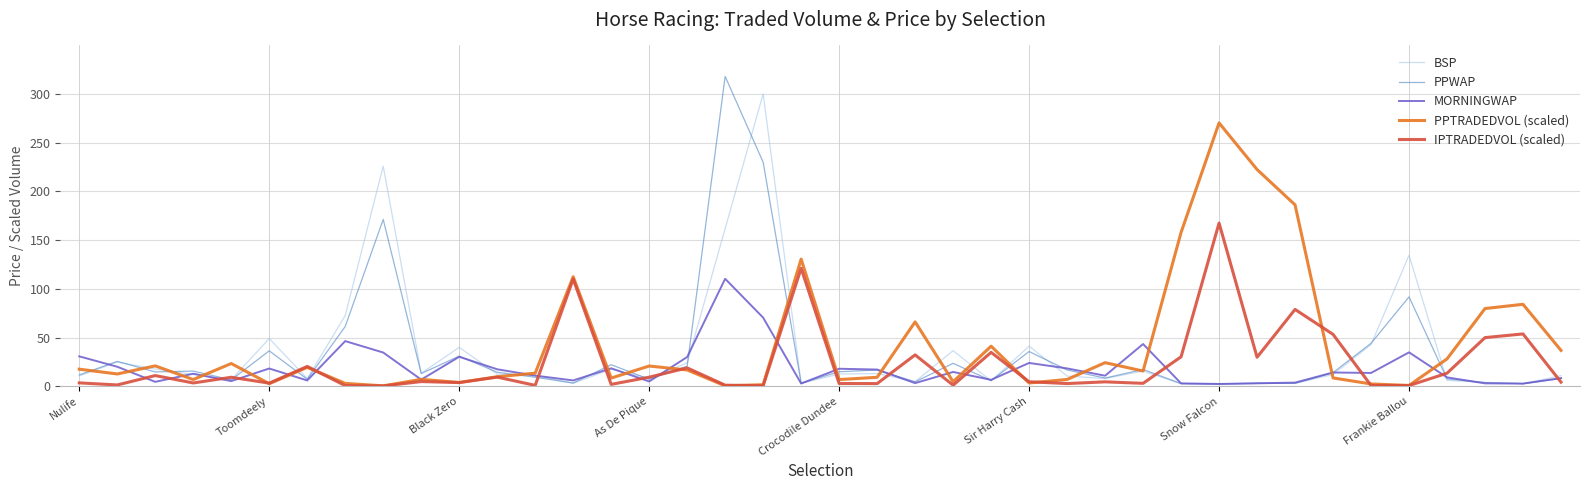

List the series in order of their peak value, lowest first.

MORNINGWAP, IPTRADEDVOL (scaled), PPTRADEDVOL (scaled), BSP, PPWAP